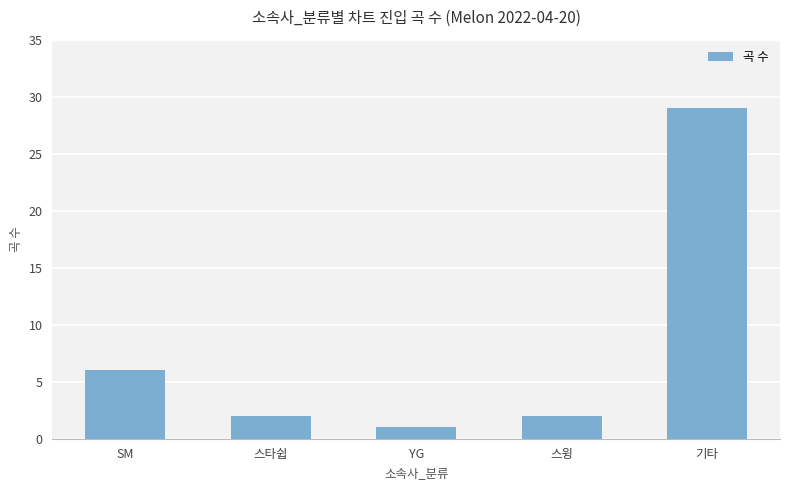

Which category has the highest value across all series?

기타